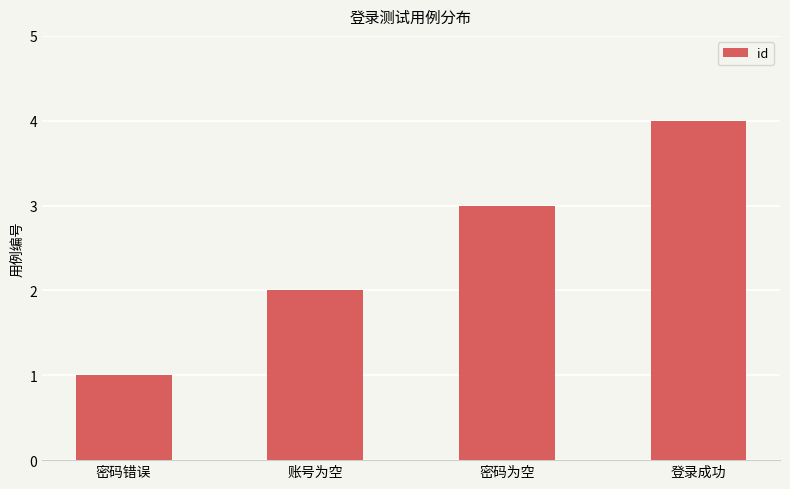

List the labels in order of value, largest first.

登录成功, 密码为空, 账号为空, 密码错误